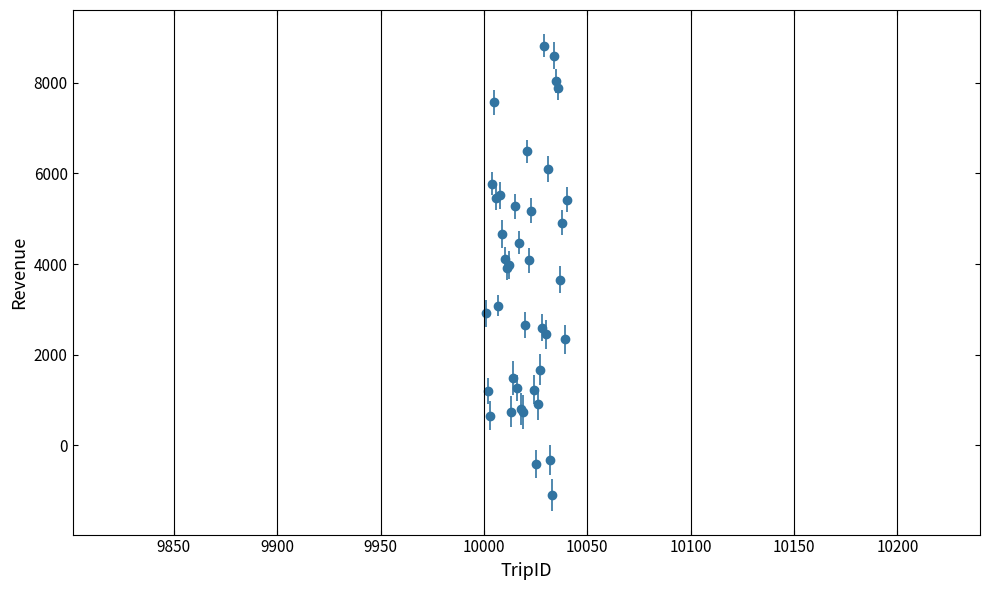

What is the minimum value shown in the chart?

-1099